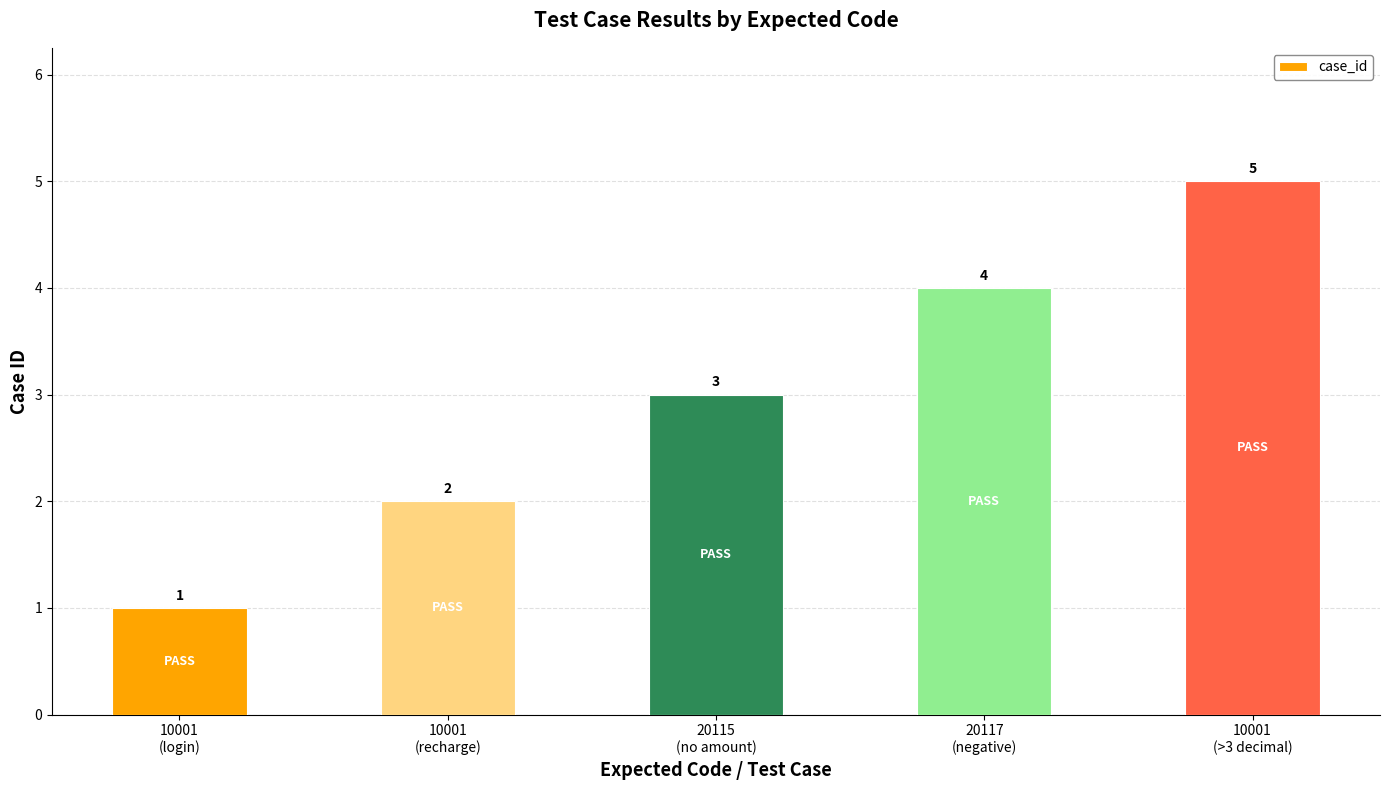

At which label is the value closest to 3?

20115
(no amount)